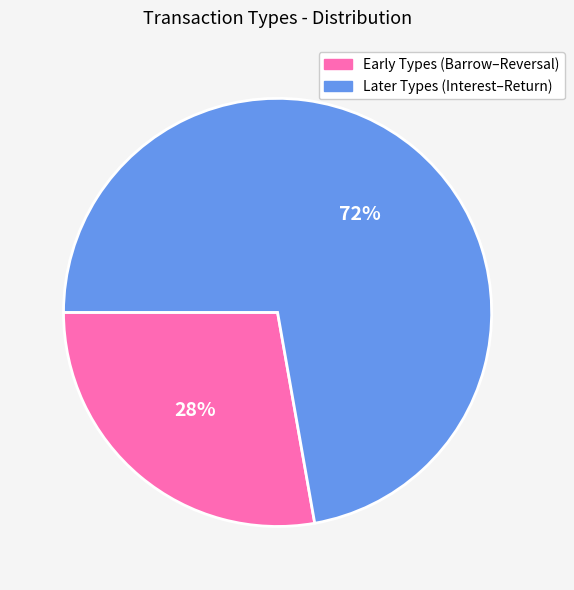

True or false: Early Types (Barrow–Reversal) accounts for 28% of the total.

True